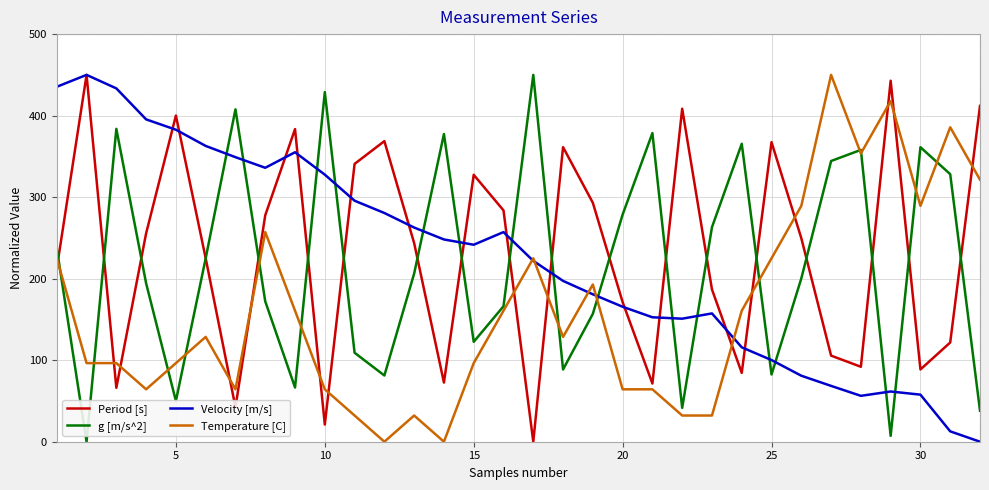

True or false: g [m/s^2] has more than 0 interior local peaks.

True